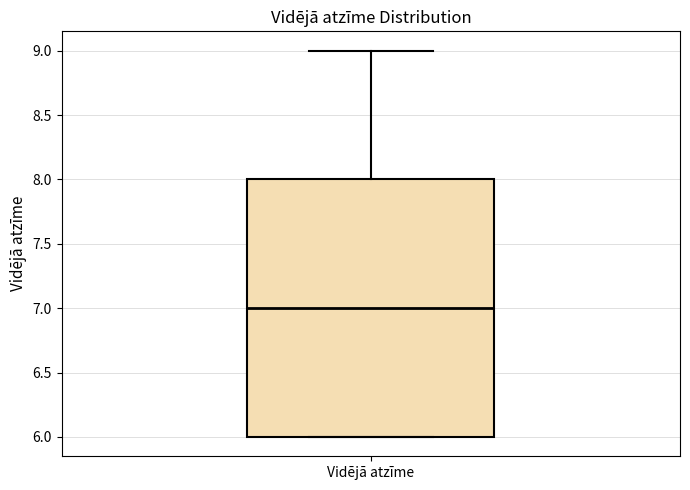

Where does the upper whisker of the box for Vidējā atzīme end on the y-axis? The values are not printed on the chart, so give them approximately, as read against the axis.

9